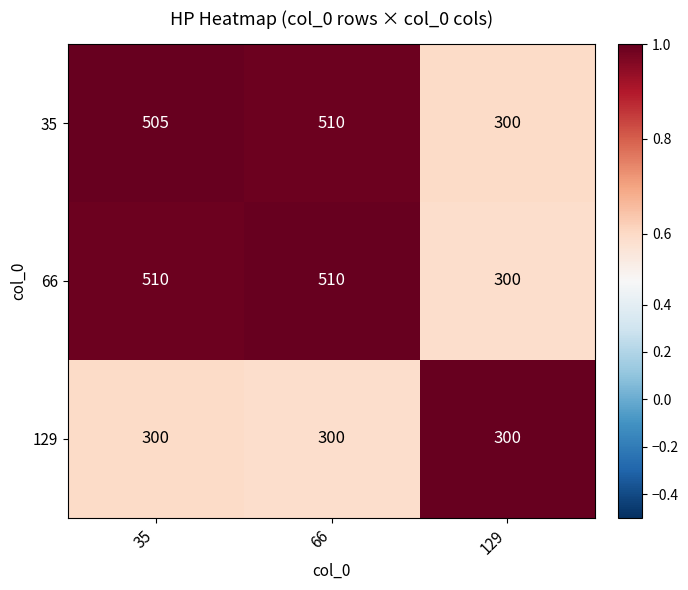

What is the difference between the highest and lowest values at 66?

210